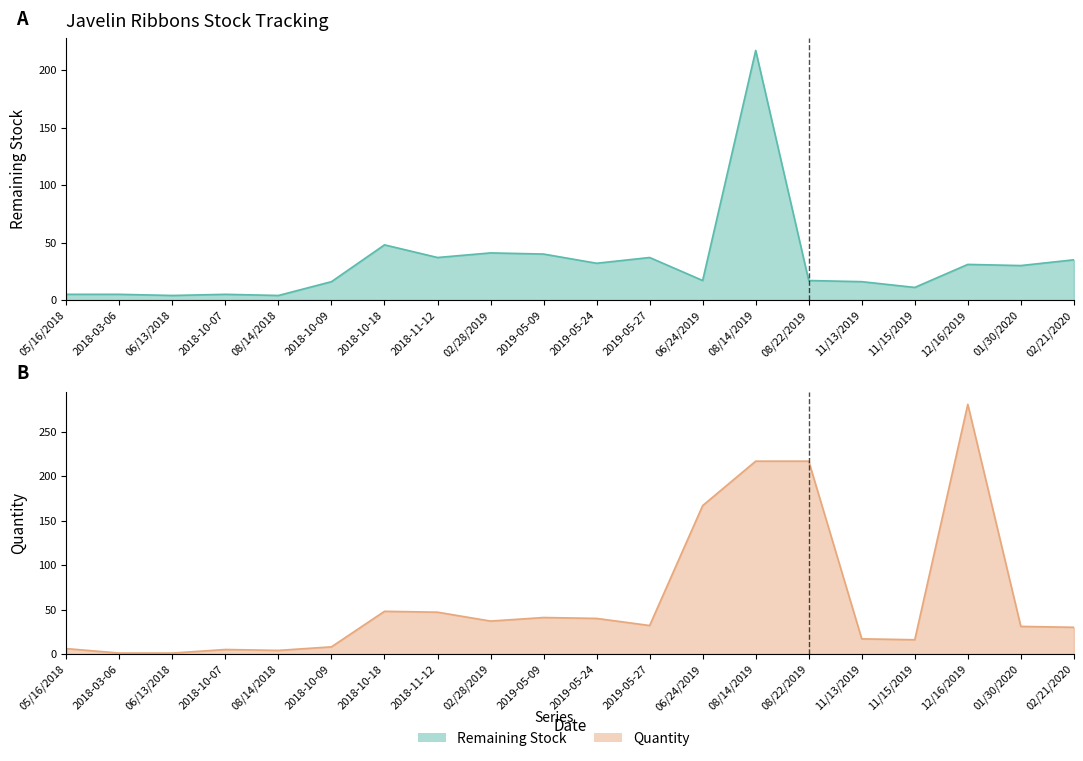

Between which two adjacent categories do Quantity and Remaining Stock first intersect?

05/16/2018 and 2018-03-06